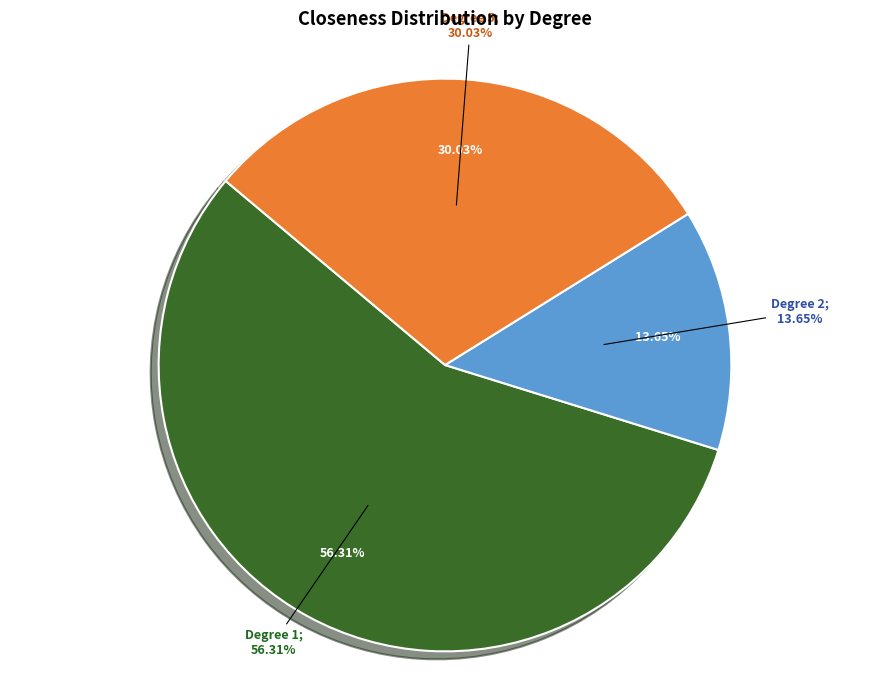

The 5 slice represents 30% of the pie. True or false?

True